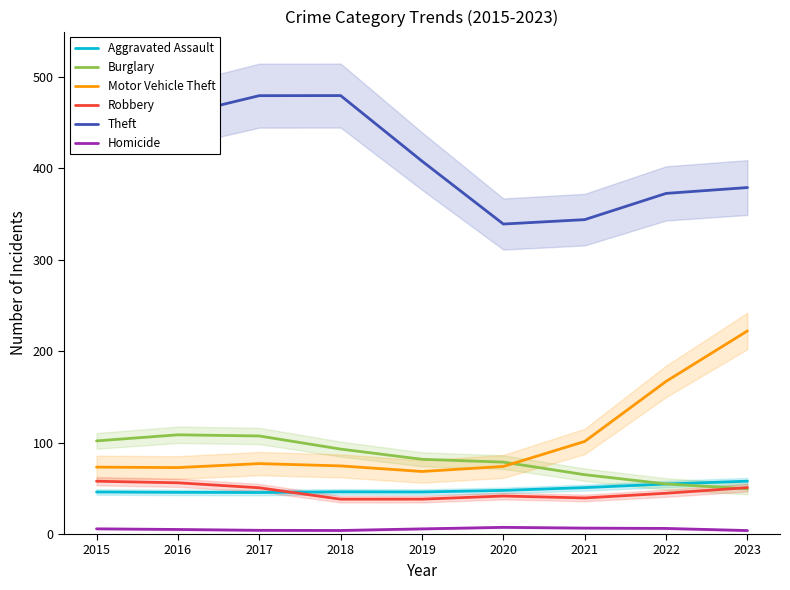

Reading left to right, what are all the values shown in this chart?

Aggravated Assault: 2015=46.0	2016=45.6	2017=45.4	2018=46.1	2019=46.0	2020=47.7	2021=50.8	2022=54.7	2023=57.8
Burglary: 2015=101.9	2016=108.5	2017=107.2	2018=92.9	2019=81.7	2020=78.6	2021=64.9	2022=54.8	2023=49.5
Motor Vehicle Theft: 2015=73.2	2016=72.7	2017=77.0	2018=74.5	2019=68.4	2020=73.9	2021=101.3	2022=166.9	2023=222.2
Robbery: 2015=57.8	2016=56.0	2017=50.6	2018=38.1	2019=38.1	2020=41.6	2021=39.4	2022=44.6	2023=50.8
Theft: 2015=488.1	2016=457.9	2017=479.4	2018=479.5	2019=407.8	2020=339.0	2021=343.8	2022=372.5	2023=378.9
Homicide: 2015=5.7	2016=5.0	2017=4.1	2018=3.9	2019=5.6	2020=7.3	2021=6.5	2022=6.1	2023=3.8